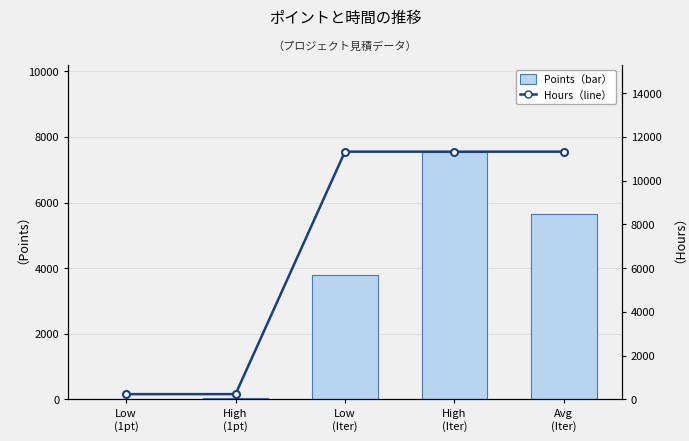

Are the bars grouped side by side (vs. stacked)?

Yes